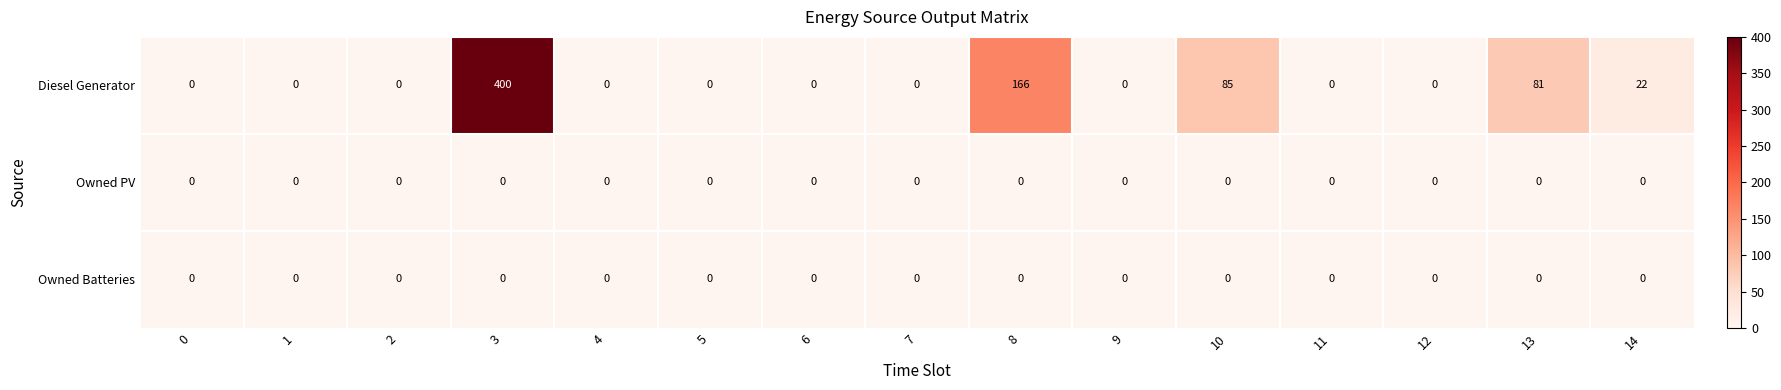

Which series has the largest range (max minus min)?

Diesel Generator